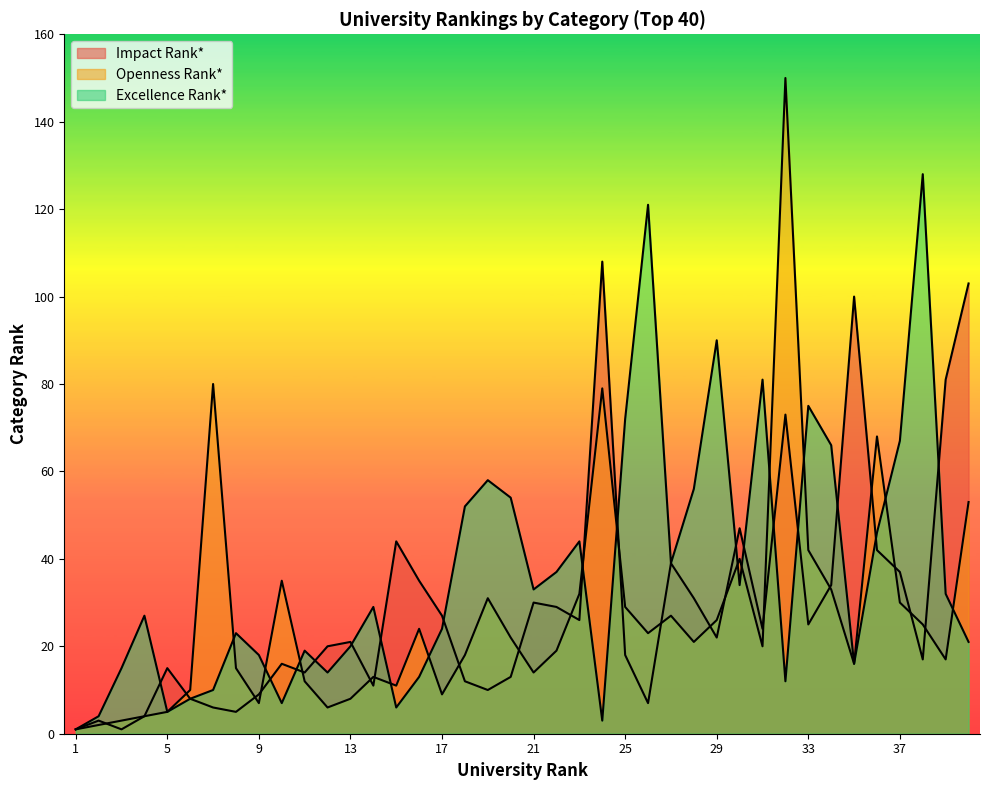

Which has a higher value, 3 or 39?

39